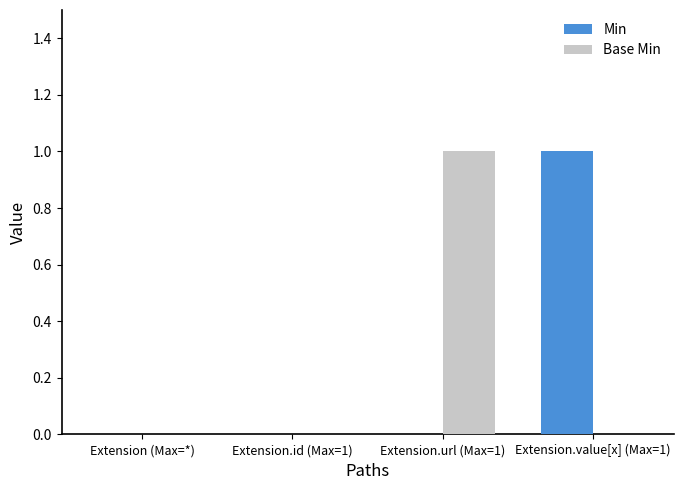

Count the number of categories in the chart.

4